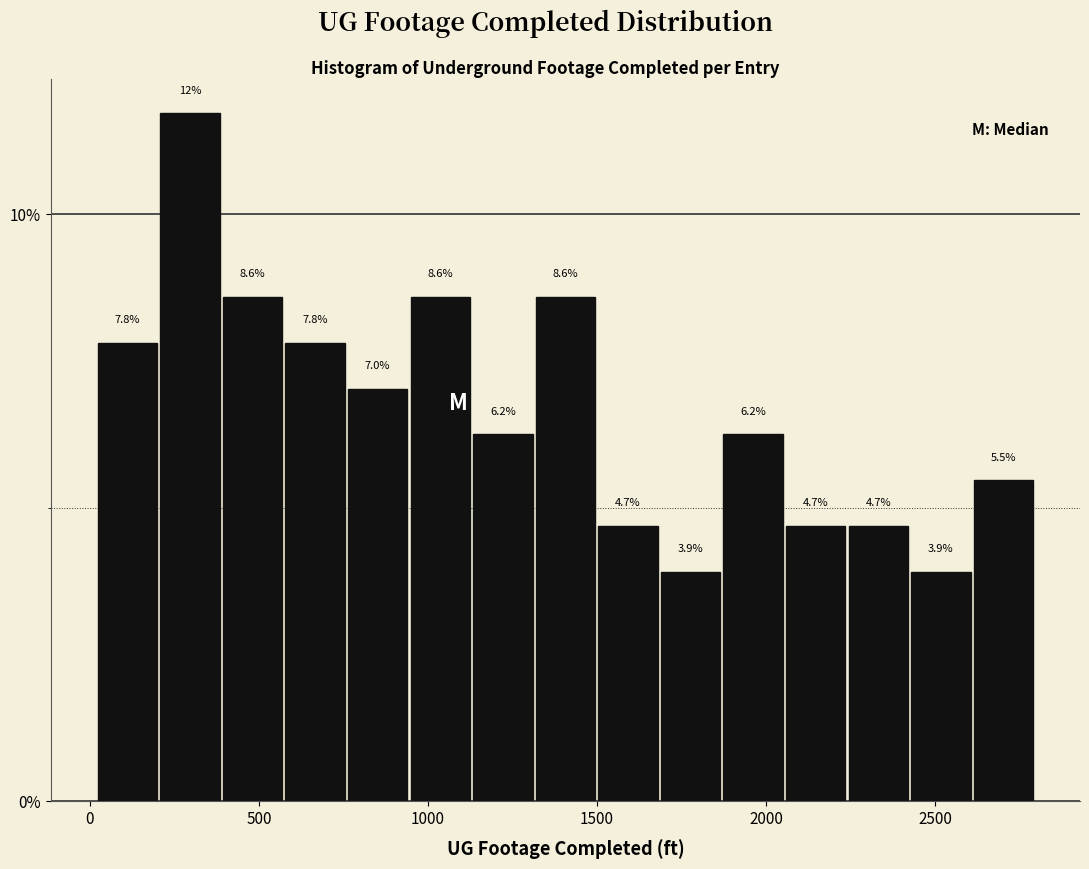

Read against the x-axis, roughly where is the centre of the tallest bar?

300